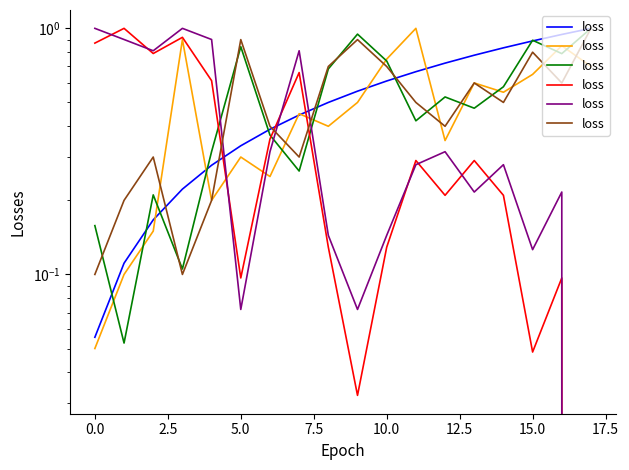

The value at 17 is 1.0. True or false?

True